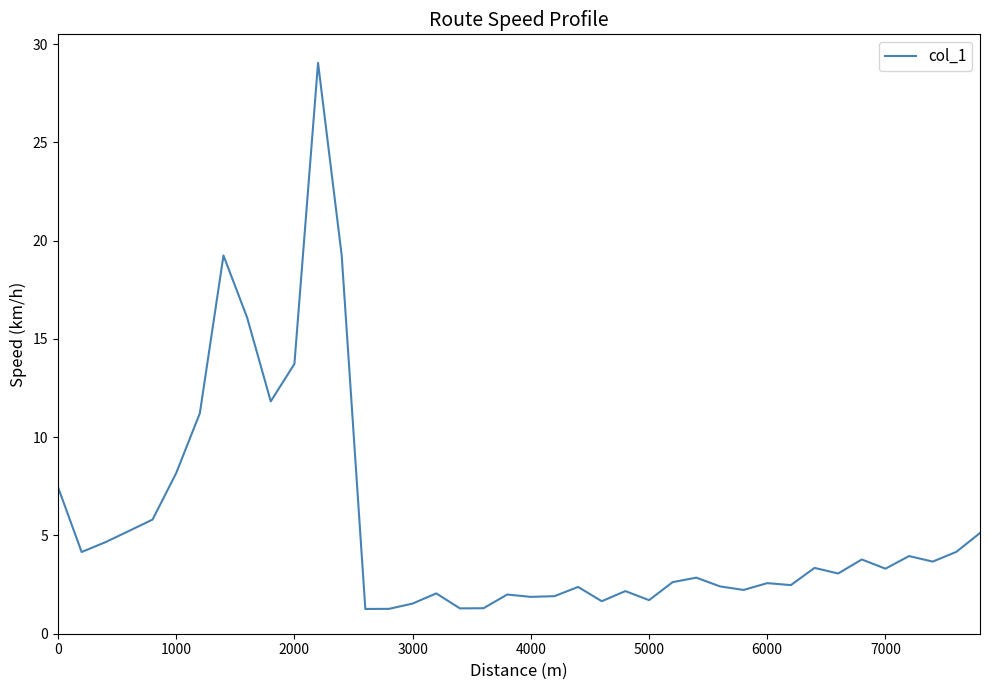

What is the maximum value shown in the chart?

29.0